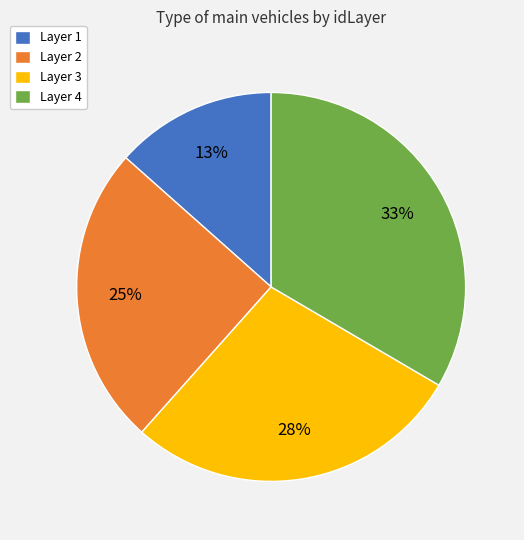

Approximately how many times larger is the value at Layer 4 compared to Layer 3?

1.2